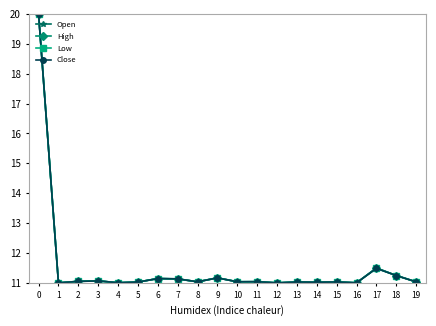

How many series are shown in this chart?

4